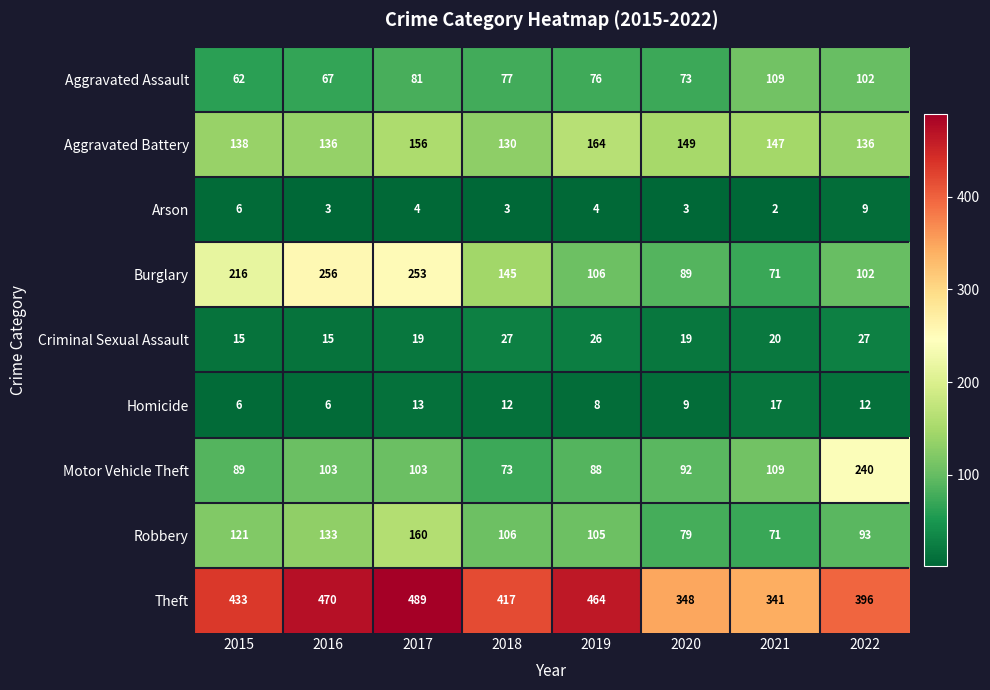

At which category is the sum across all series the highest?

2017